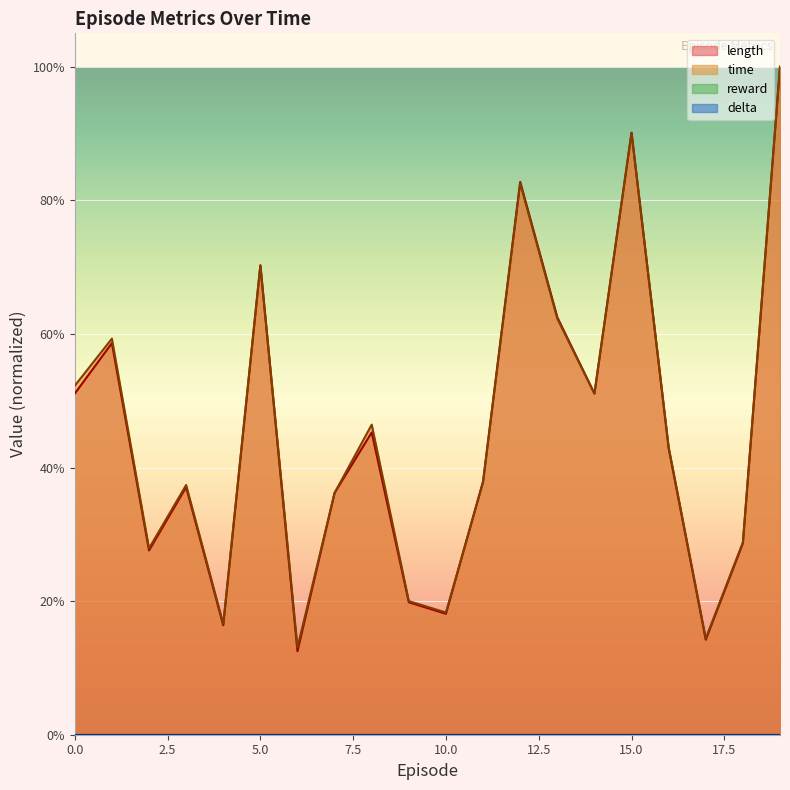

What is the total value across all series at 5?

1.4